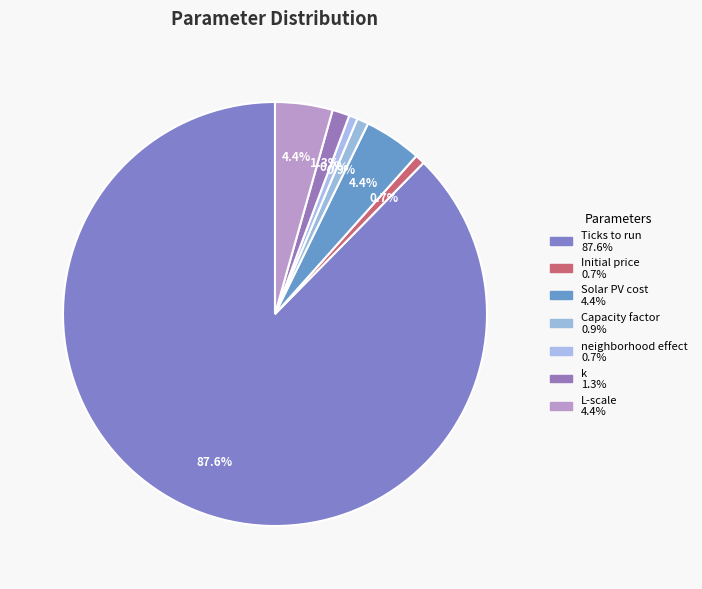

Count the number of slices in the pie.

7